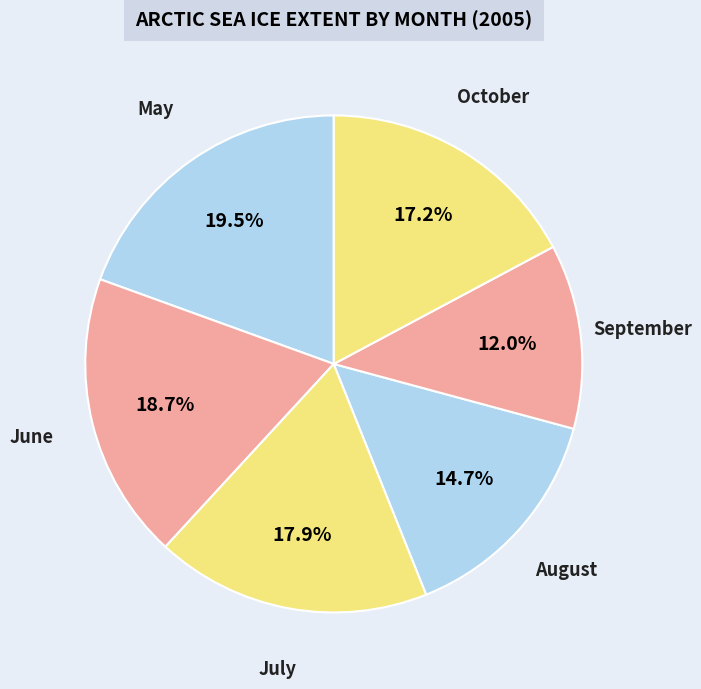

True or false: July accounts for 11% of the total.

False